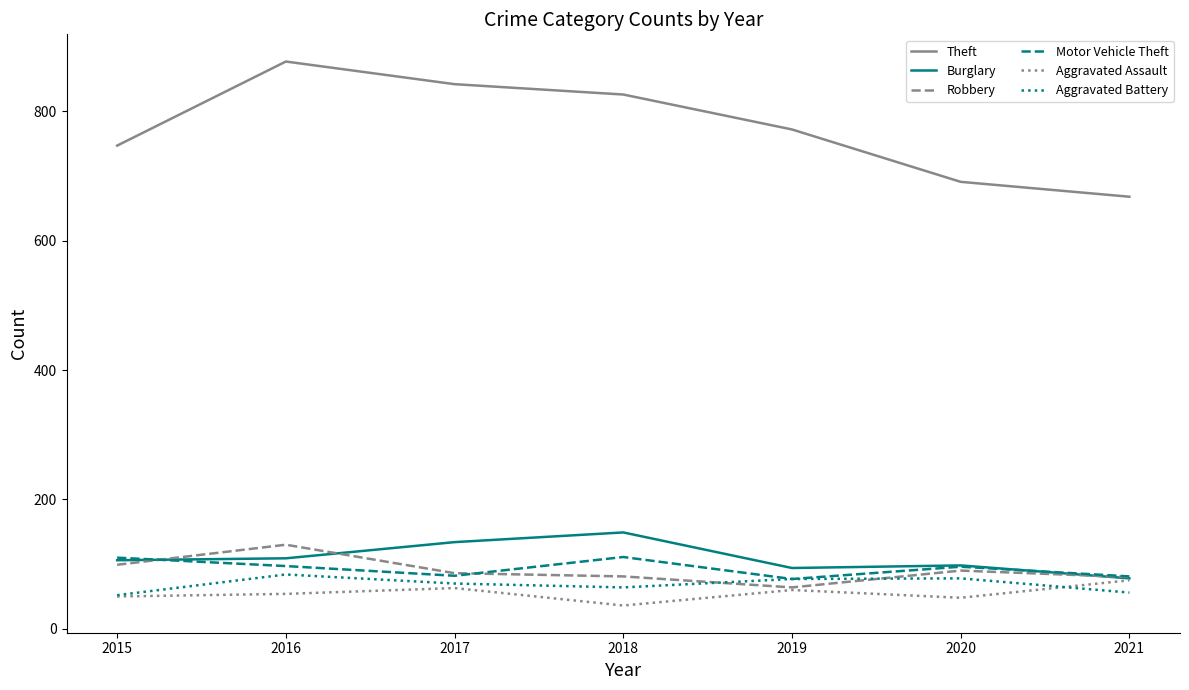

True or false: Theft has a value of 877 at 2016.

True